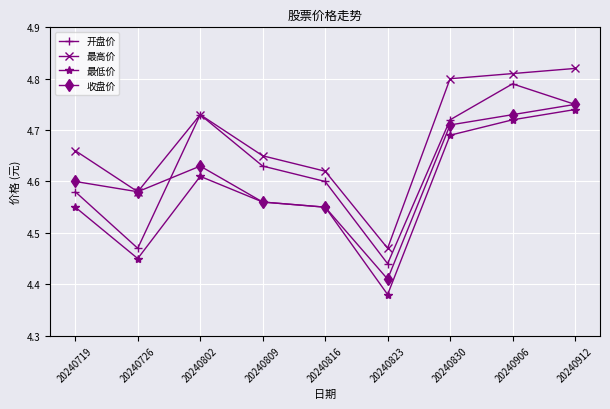

Between 20240823 and 20240830, which series saw the biggest shift?

最高价